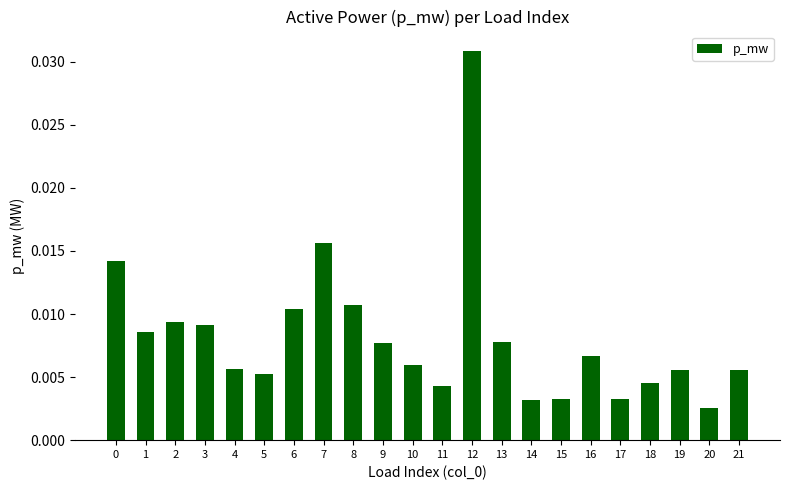

Which has a higher value, 6 or 5?

6